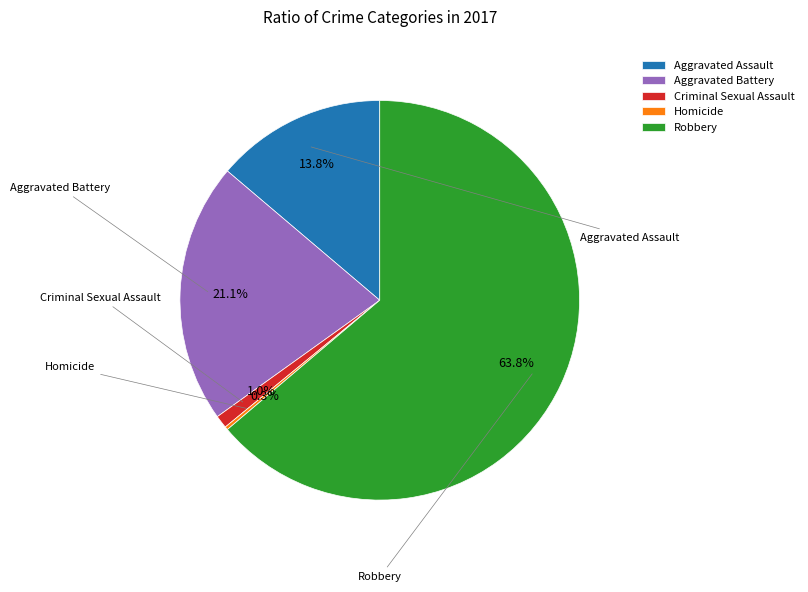

What percentage is NOT represented by Robbery?

36.2%